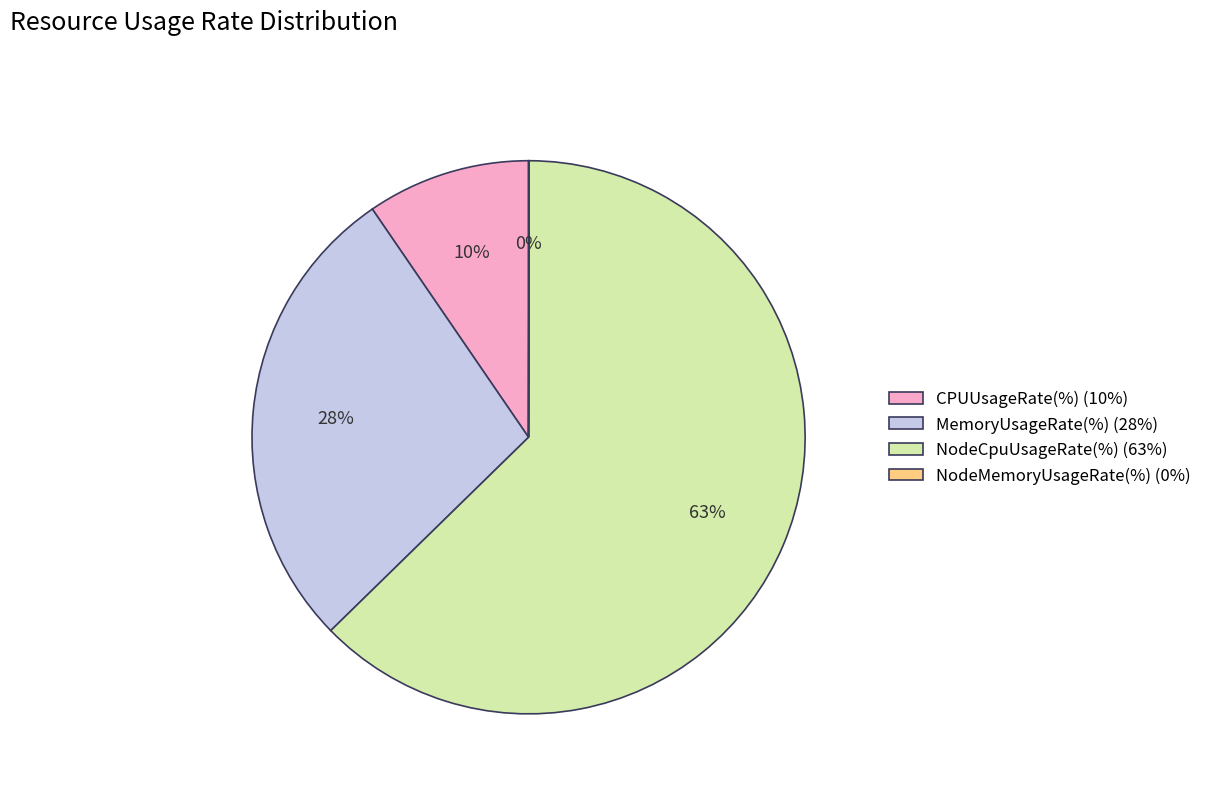

Combined, do CPUUsageRate(%) (10%) and MemoryUsageRate(%) (28%) account for over 50%?

No